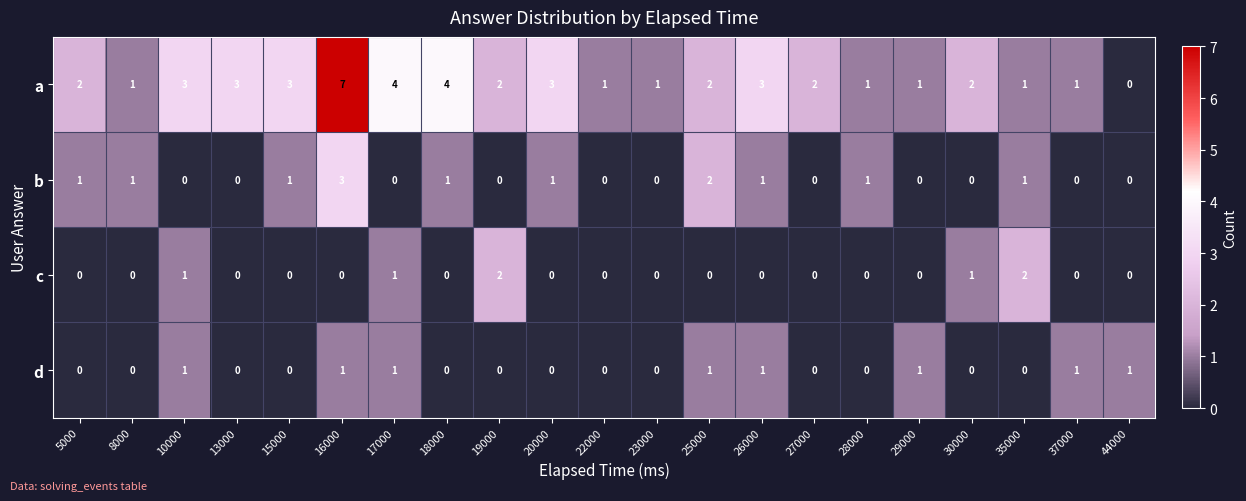

At which label does a reach its minimum?

44000